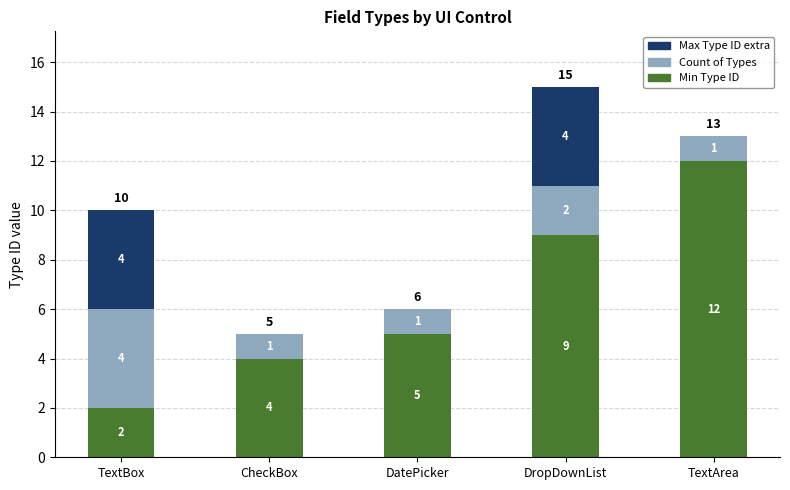

What is the highest value of the Min Type ID series?

12